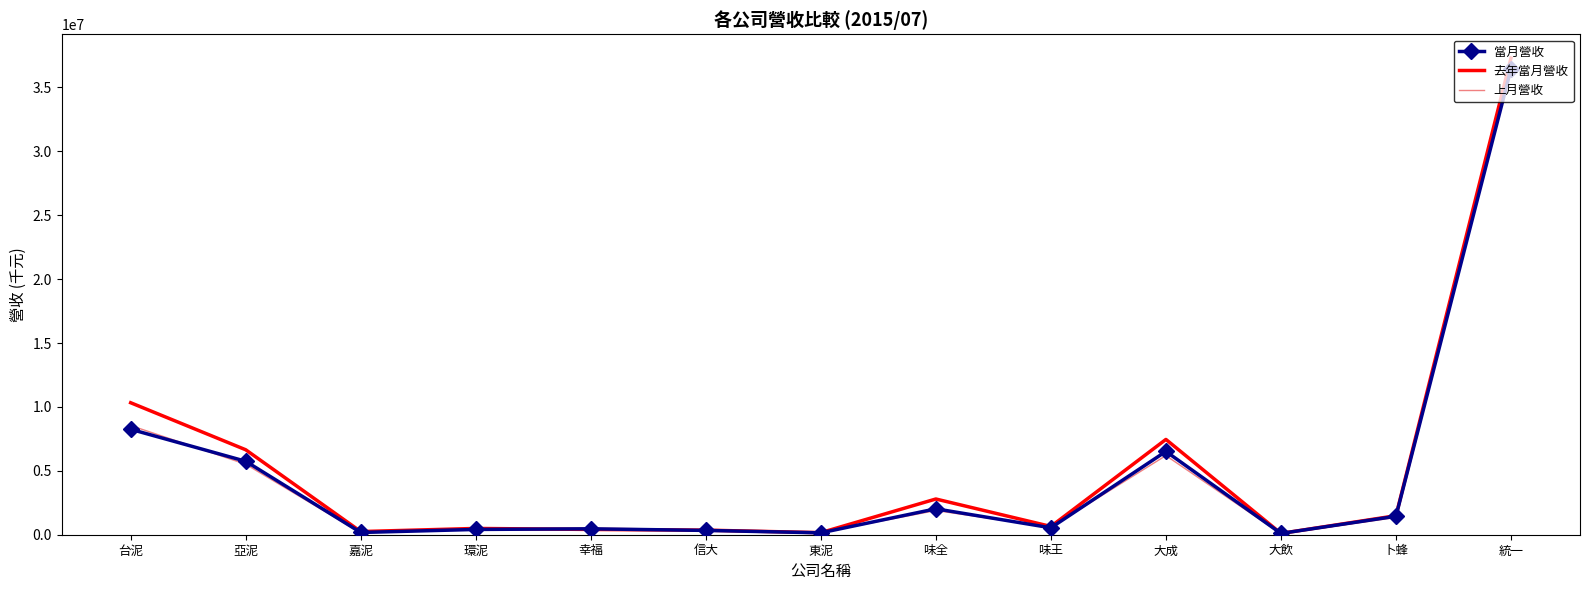

What is the approximate value of 上月營收 at 環泥?

411286